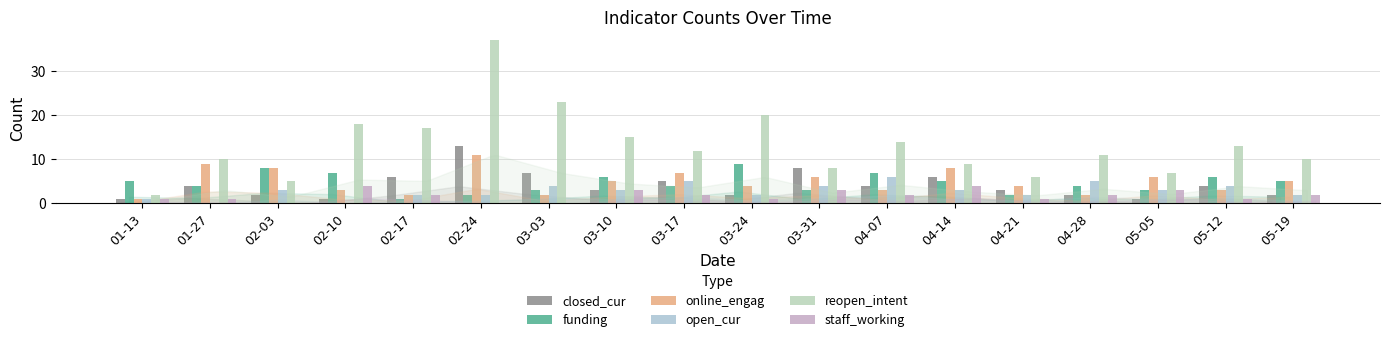

Between 03-10 and 02-24, which is larger?

02-24